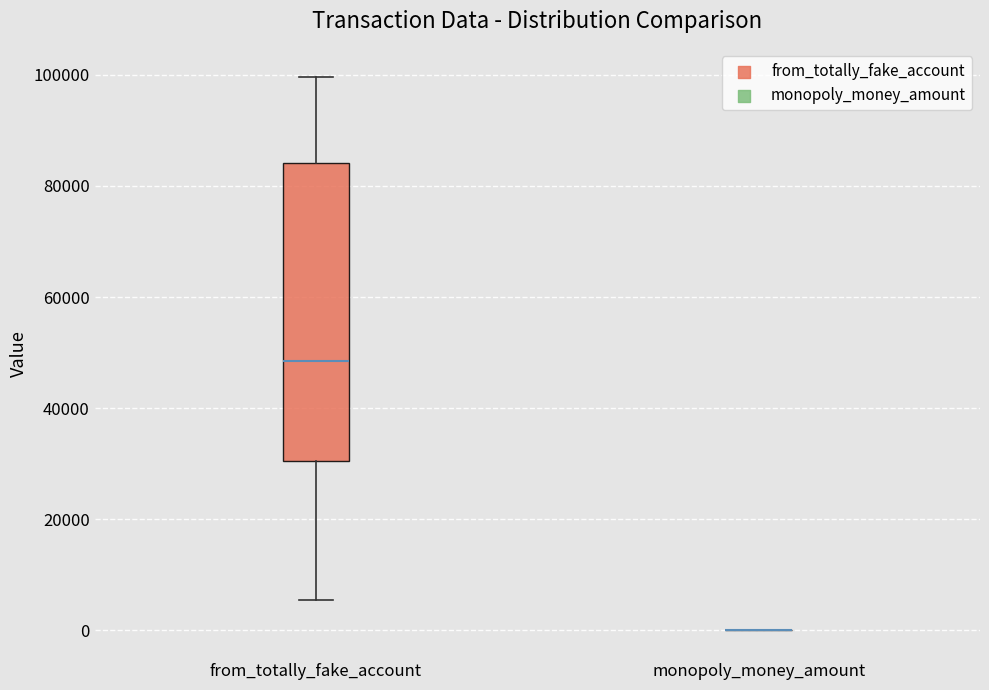

Reading left to right, transcribe this box plot: for each box, give where its median line is, the range the box spans, and where its two whiskers end, as read against the y-axis. The values are not printed on the chart, so give them approximately, as read against the axis.

from_totally_fake_account: median 48000, box 30000 to 84000, whiskers 6000 to 100000
monopoly_money_amount: box collapsed to a line at 0, whiskers 0 to 0